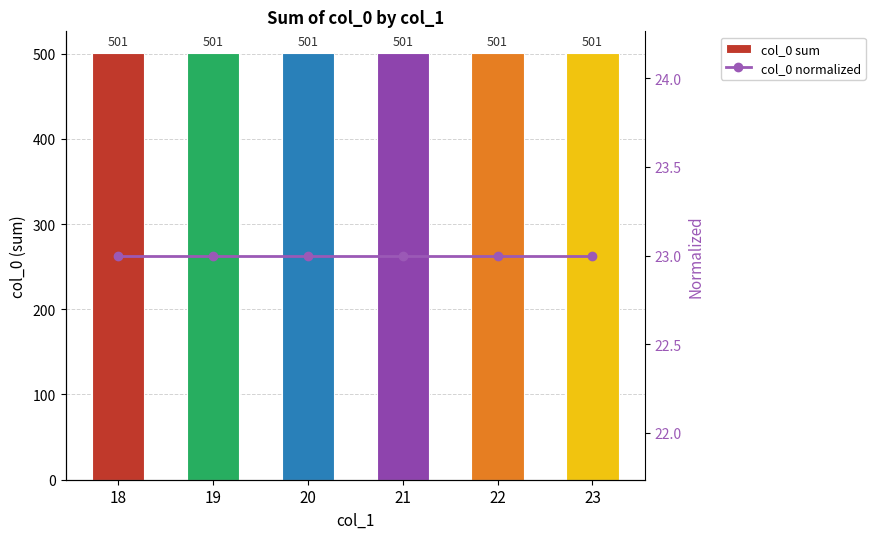

Is the value of col_0 normalized at 21 greater than the value of col_0 sum at 23?

No